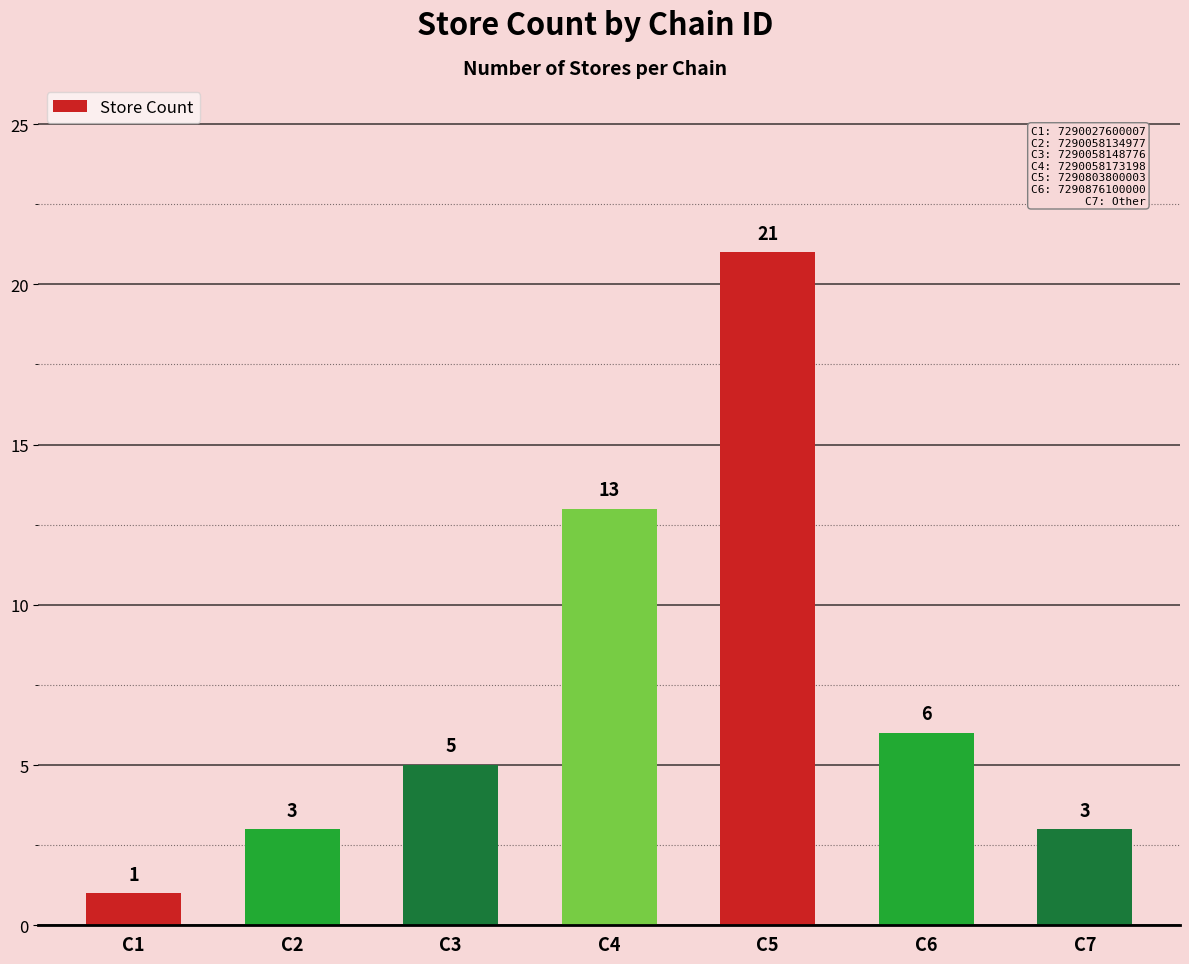

What is the difference between the values at C2 and C5?

18